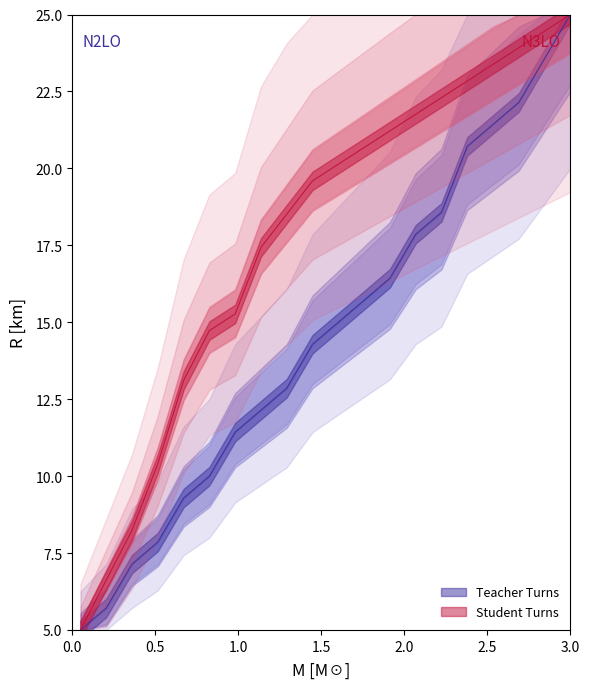

At how many categories does at least one series exceed 23?

4